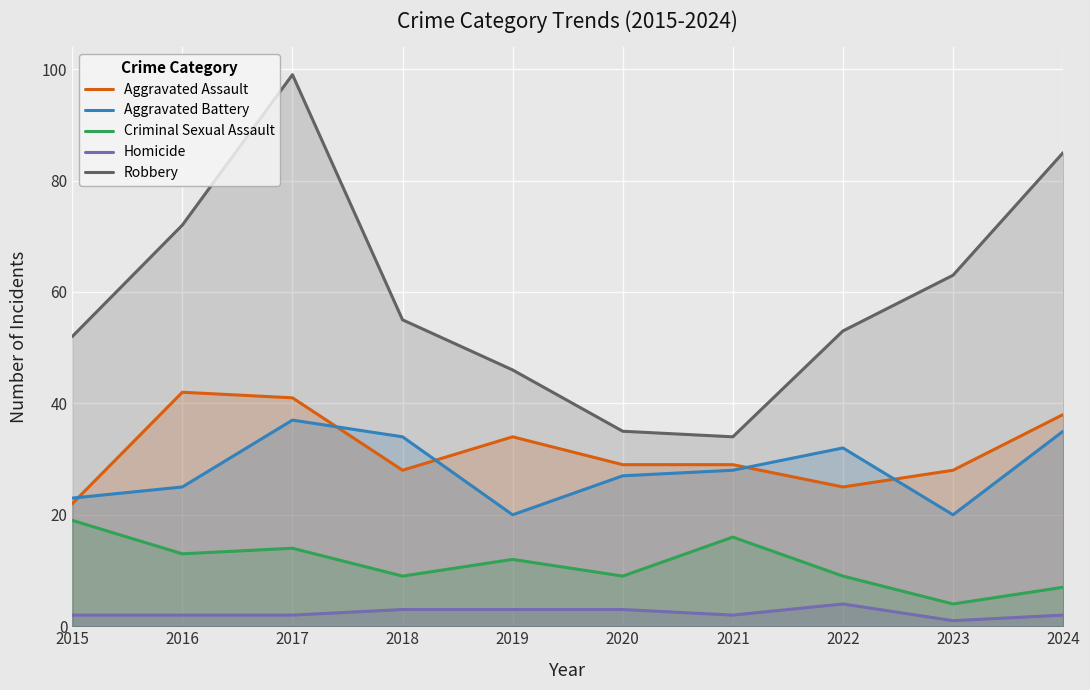

Is it true that Aggravated Assault equals 28 at 2018?

True